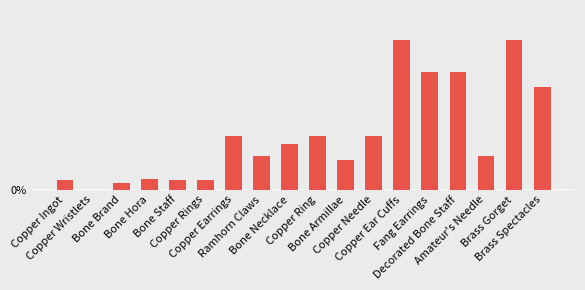

What is the difference between the maximum and minimum values?

0.2